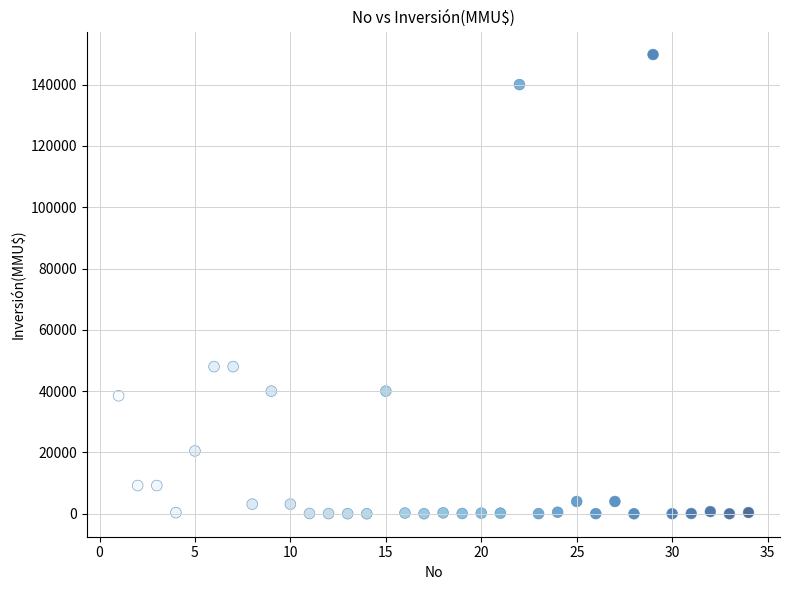

What is the range of X values (max minus min)?

33